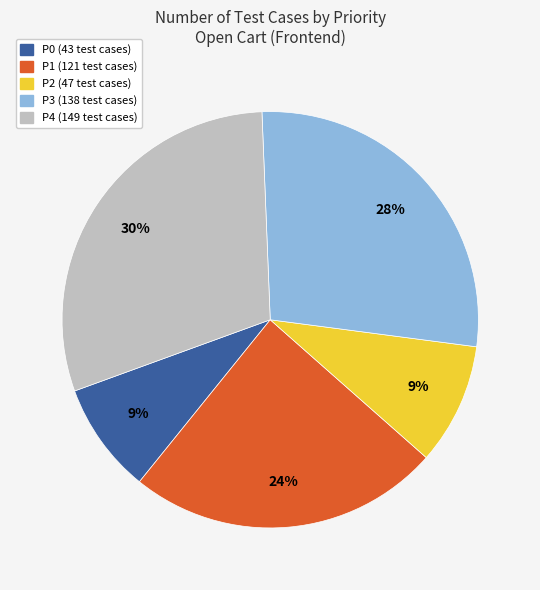

To the nearest percent, what is the difference between the largest and smallest slice percentages?

21%